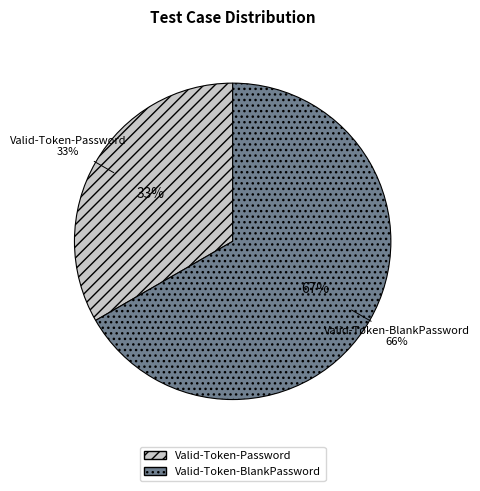

What is the total percentage of Valid-Token-BlankPassword and Valid-Token-Password?

100.0%